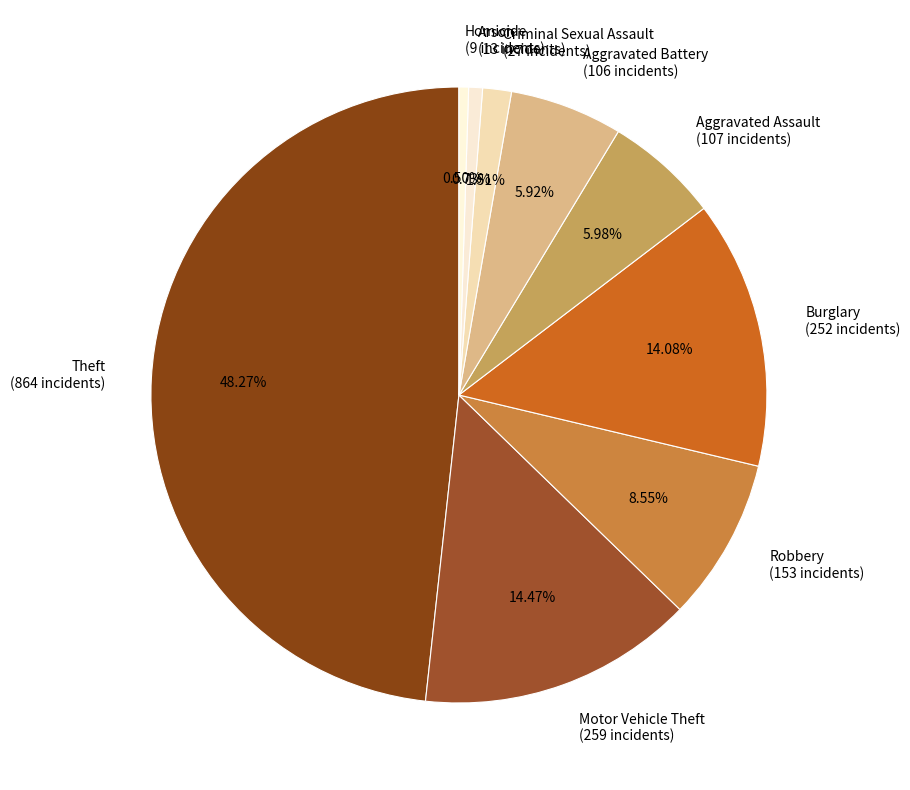

To the nearest percent, what is the average slice percentage?

11%